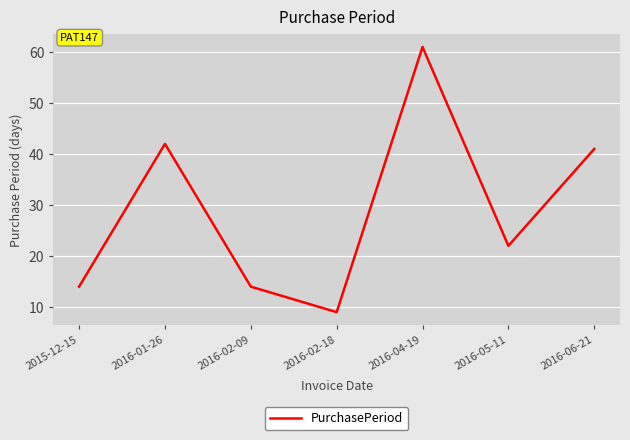

Which has a higher value, 2016-05-11 or 2016-04-19?

2016-04-19